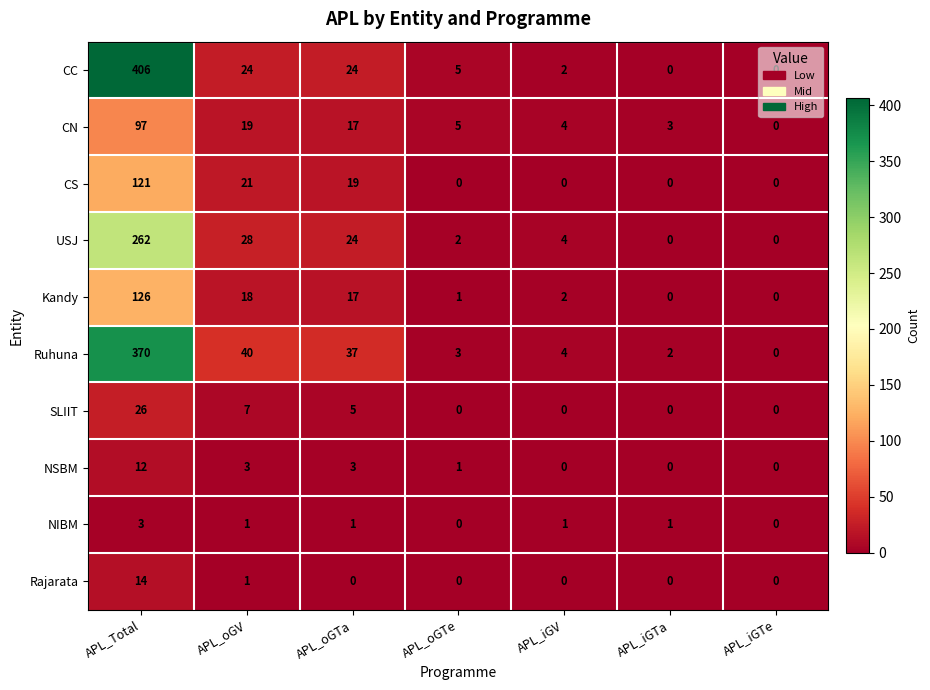

Count the number of categories in the chart.

7